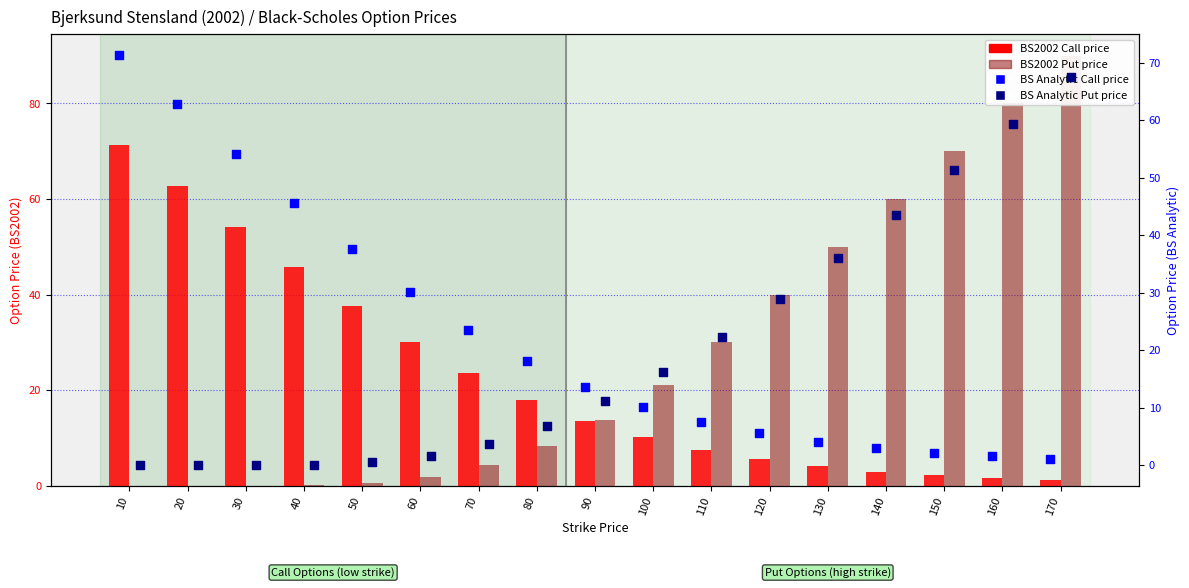

At which category is the sum across all series the highest?

170